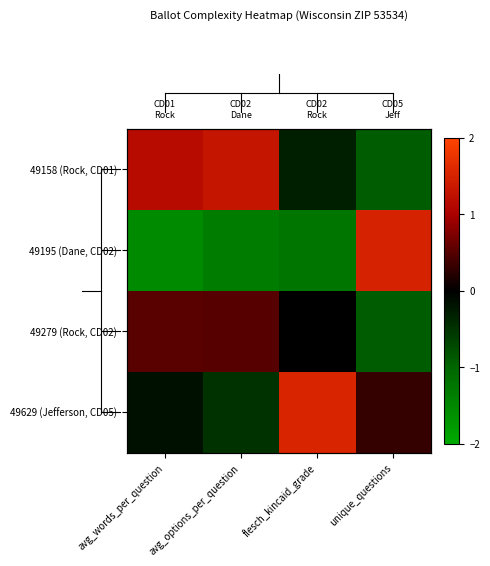

True or false: row_1 has a value of -2.2 at avg_options_per_question.

False